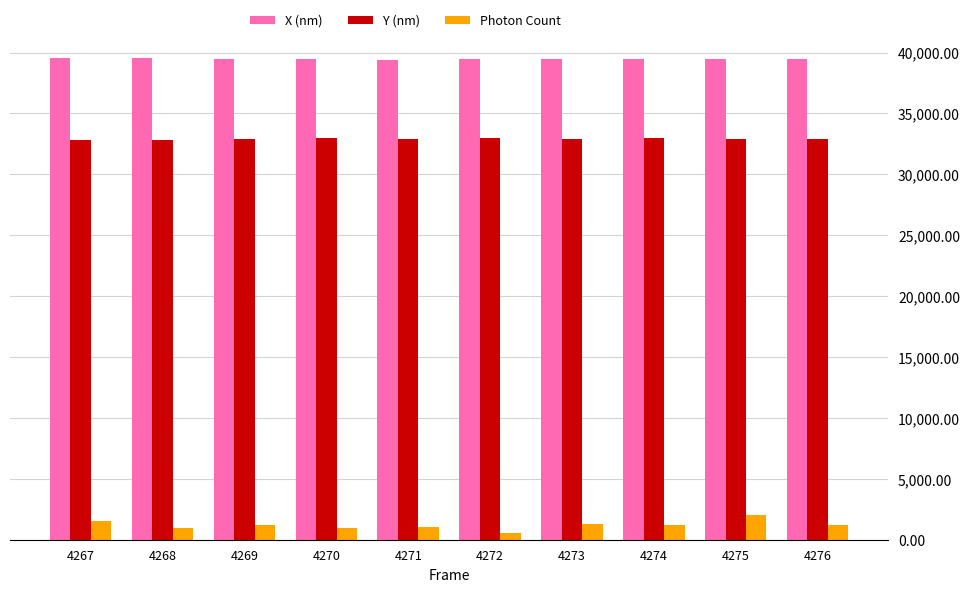

Which series has the largest range (max minus min)?

Photon Count